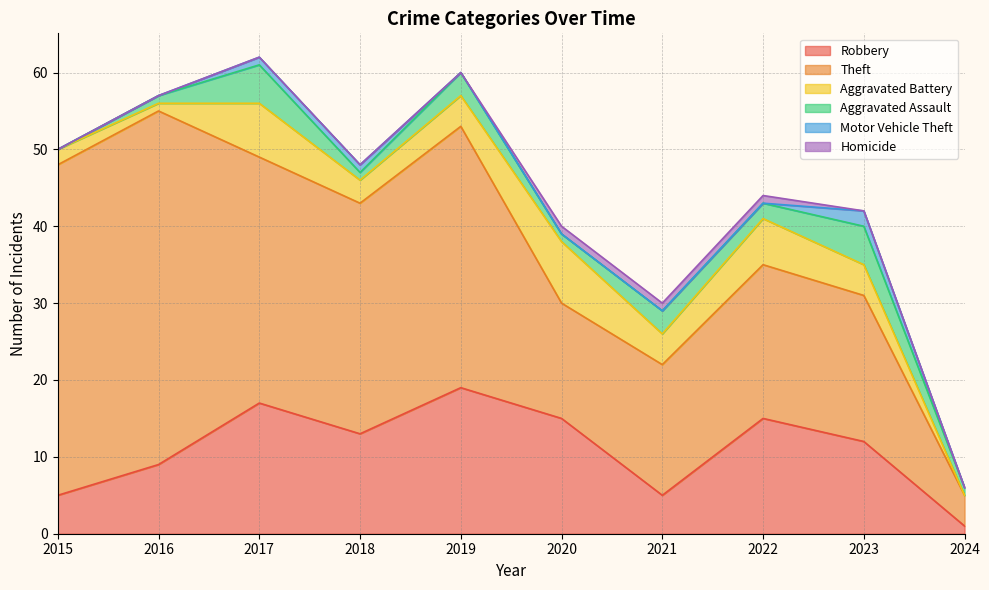

What is the value of the Aggravated Assault point at the 7th from the left?

3